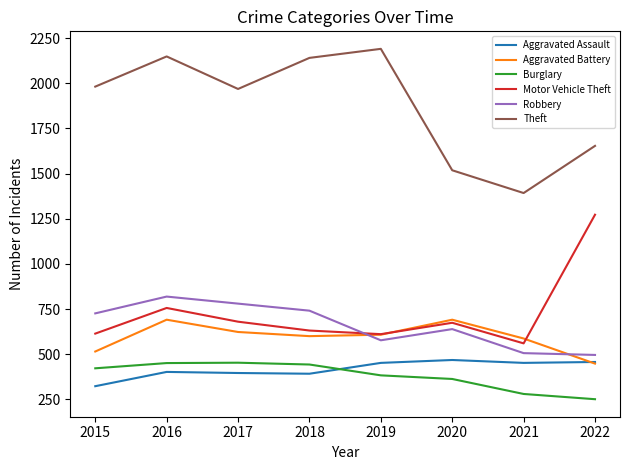

What is the total value across all series at 2016?

5267